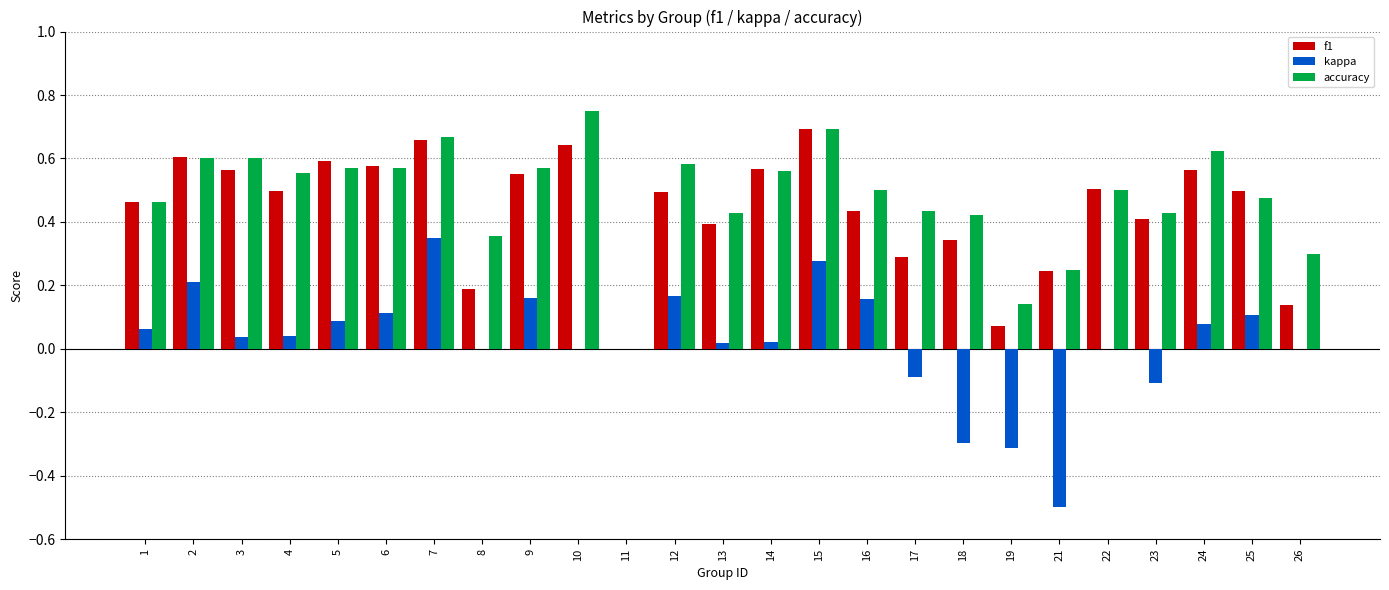

Is it true that f1 equals 0.3 at 9?

False